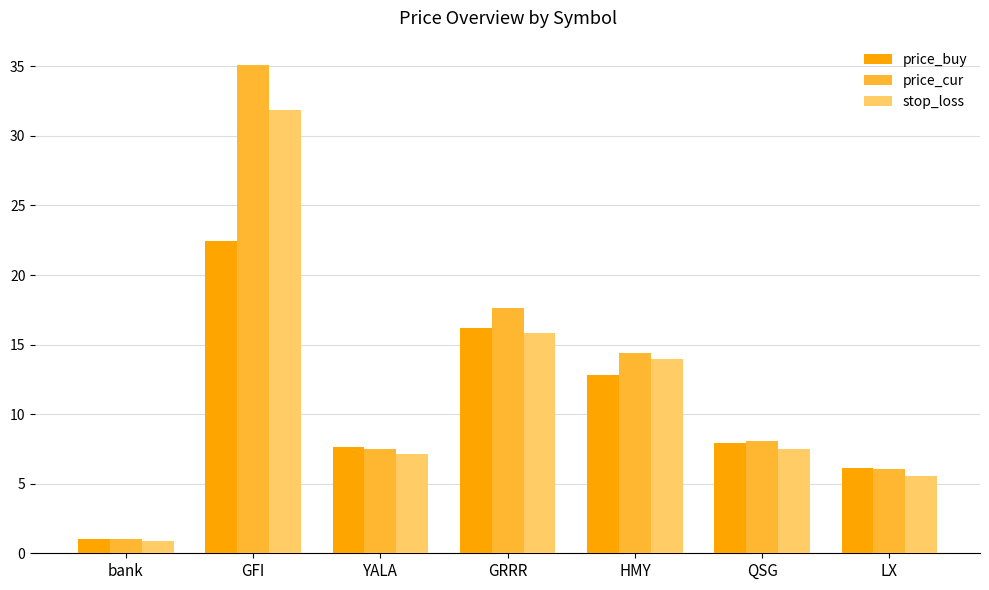

How many groups of bars are there?

7